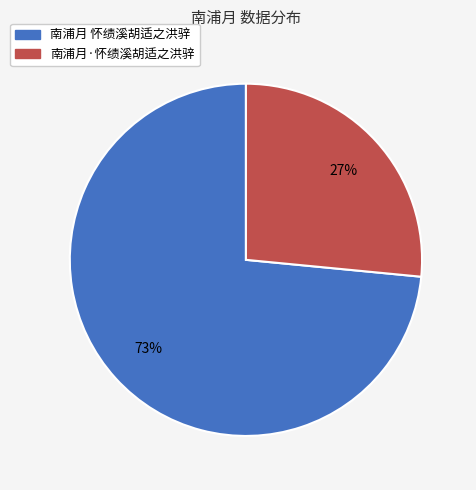

Which slice is the smallest?

南浦月·怀绩溪胡适之洪骍